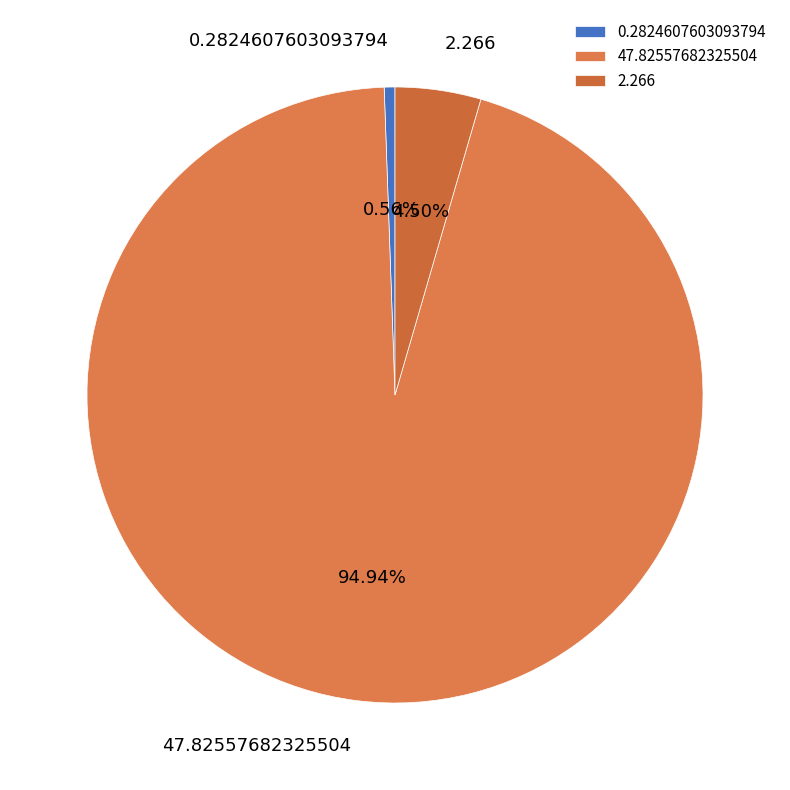

What percentage is the 47.82557682325504 slice, to the nearest percent?

95%